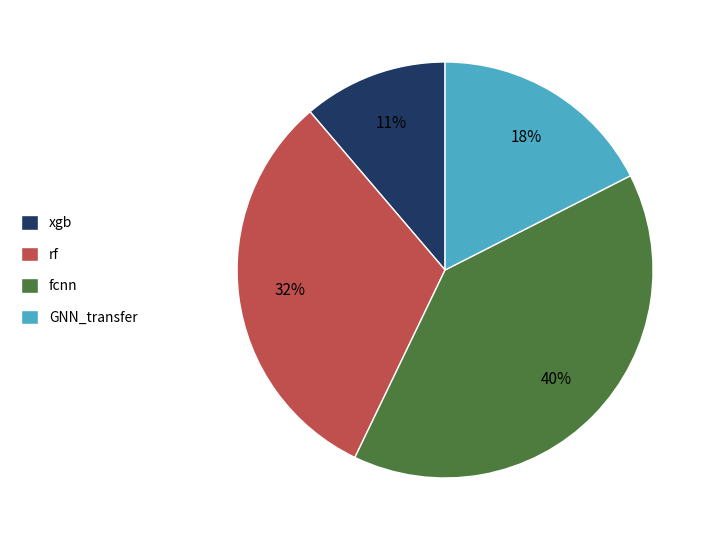

Which category has the smallest portion of the pie?

xgb